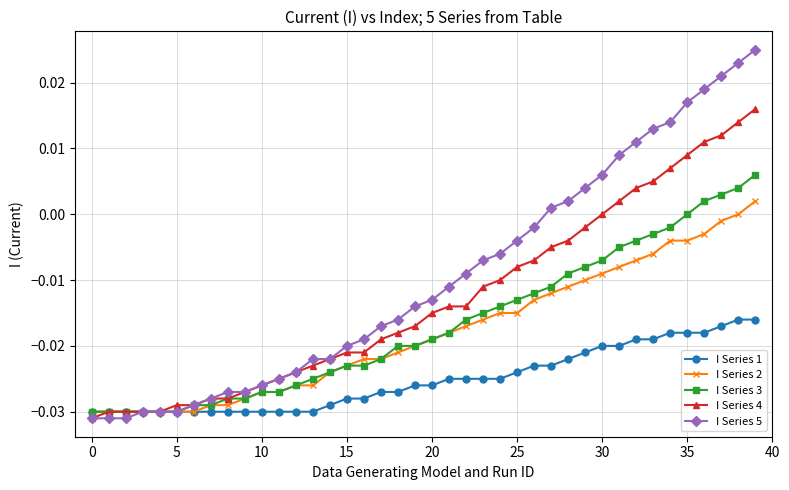

Which series has the largest total across all categories?

I Series 5